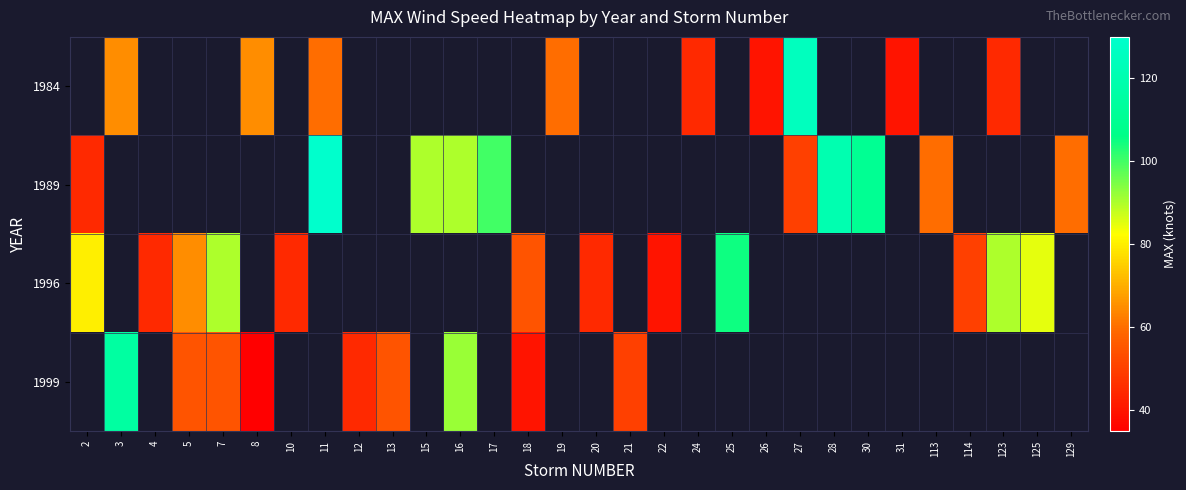

What is the maximum value shown in the chart?

130.0